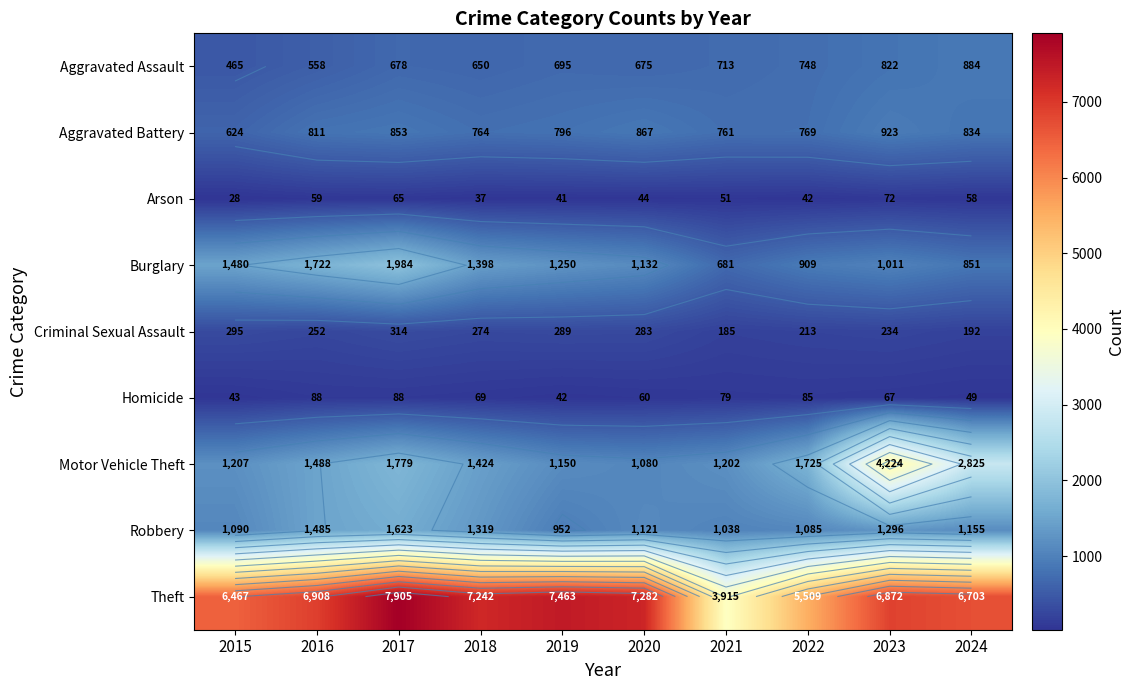

What is the difference between the highest and lowest values at 2015?

6439